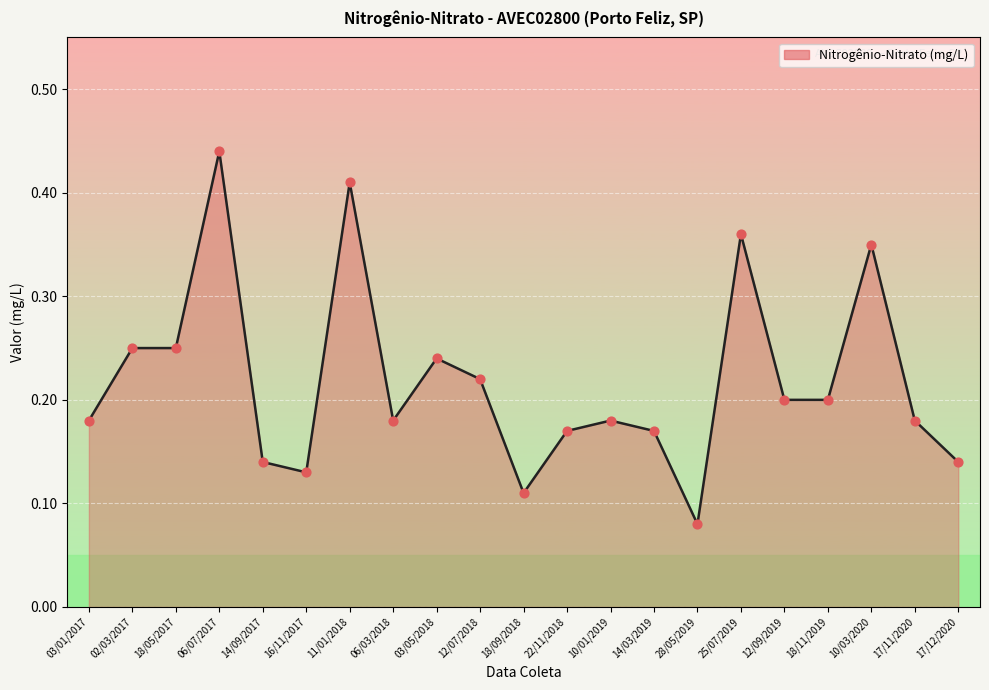

What is the change in value from 03/01/2017 to 02/03/2017?

+0.1